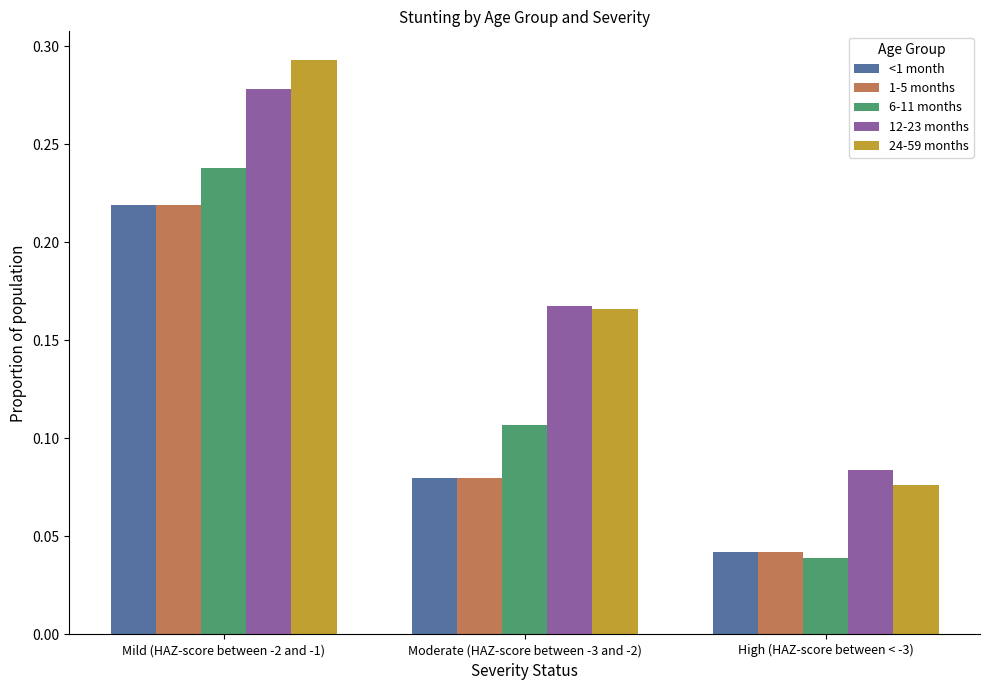

How many series are shown in this chart?

5